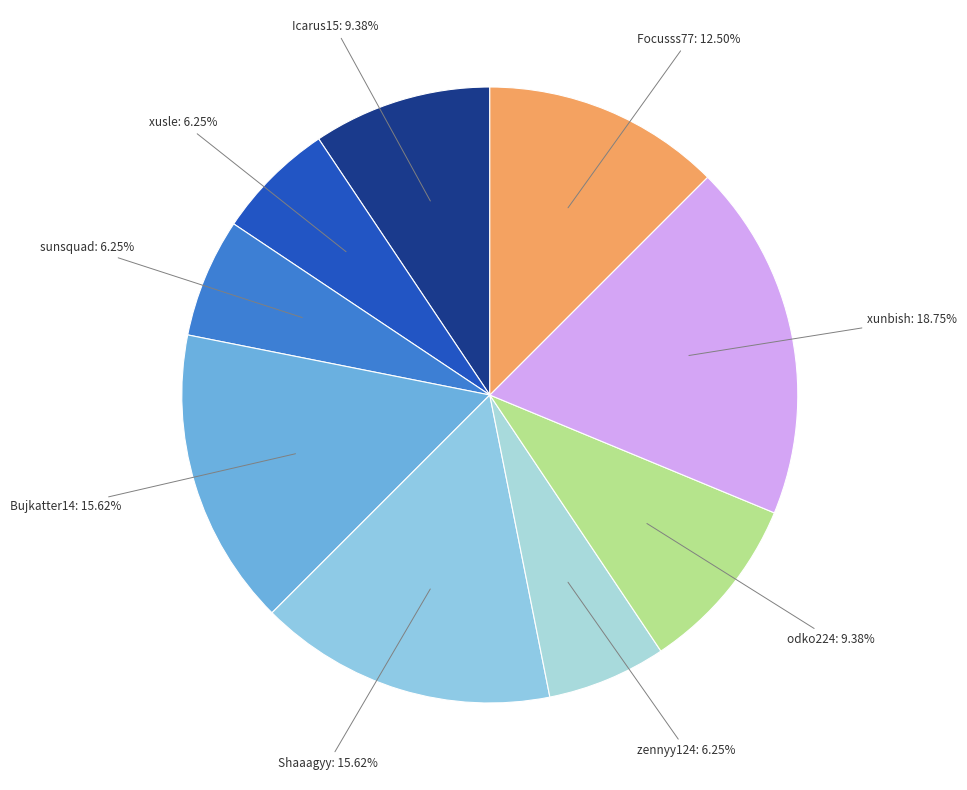

What is the total percentage of xunbish and odko224?

28.1%